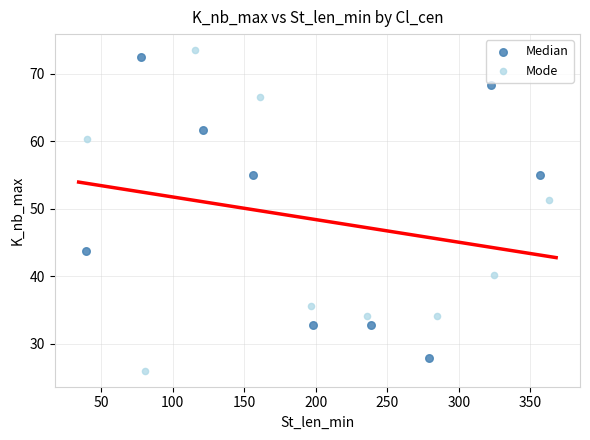

Which series contains the lowest Y value?

Mode